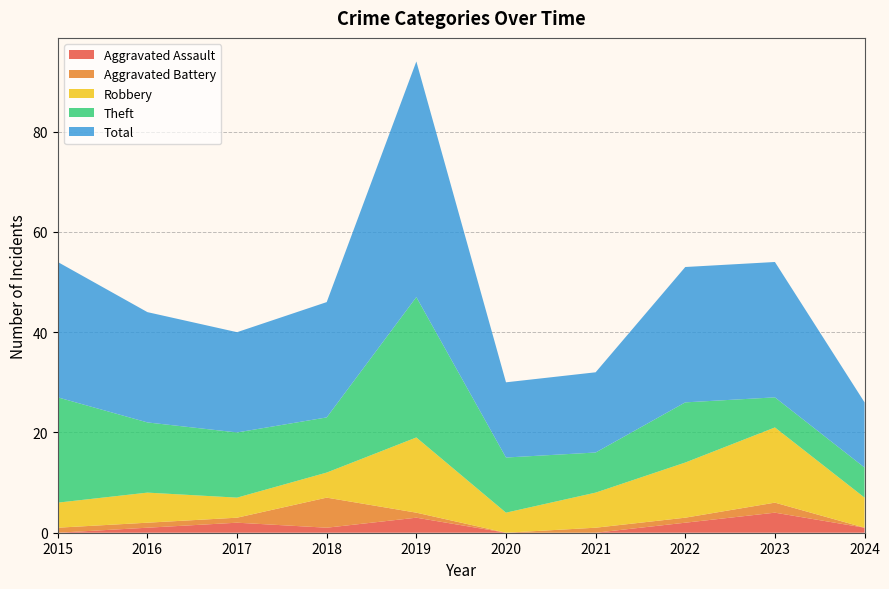

Reading right to left, what are all the values shown in this chart?

Aggravated Assault: 1	4	2	0	0	3	1	2	1	0
Aggravated Battery: 0	2	1	1	0	1	6	1	1	1
Robbery: 6	15	11	7	4	15	5	4	6	5
Theft: 6	6	12	8	11	28	11	13	14	21
Total: 13	27	27	16	15	47	23	20	22	27